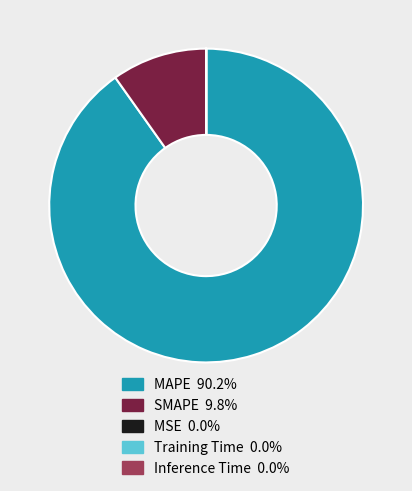

What is the majority slice?

MAPE